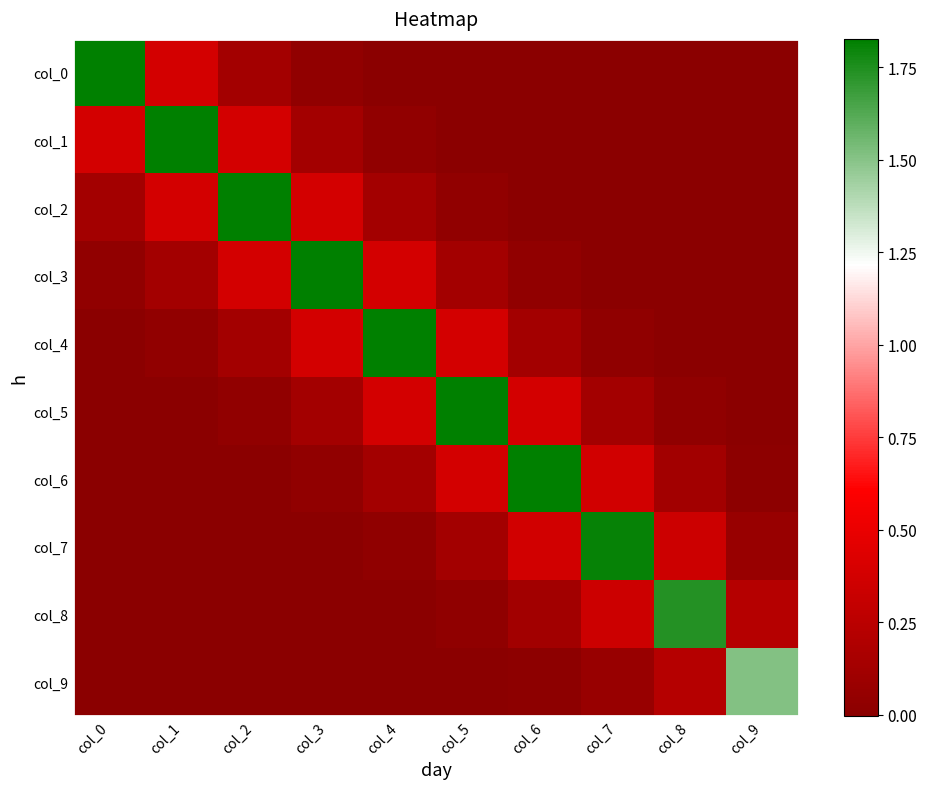

Which series has the widest spread of values?

col_0